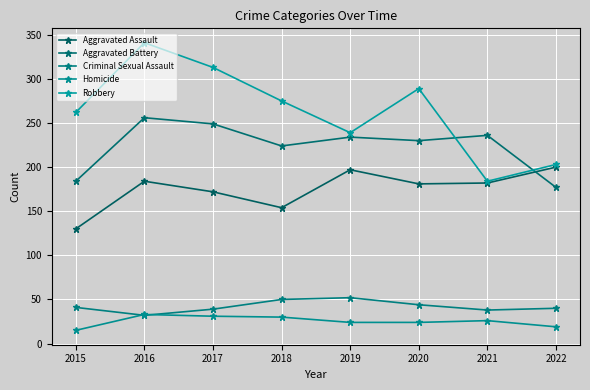

What is the value of the Criminal Sexual Assault point at the 7th from the left?

38